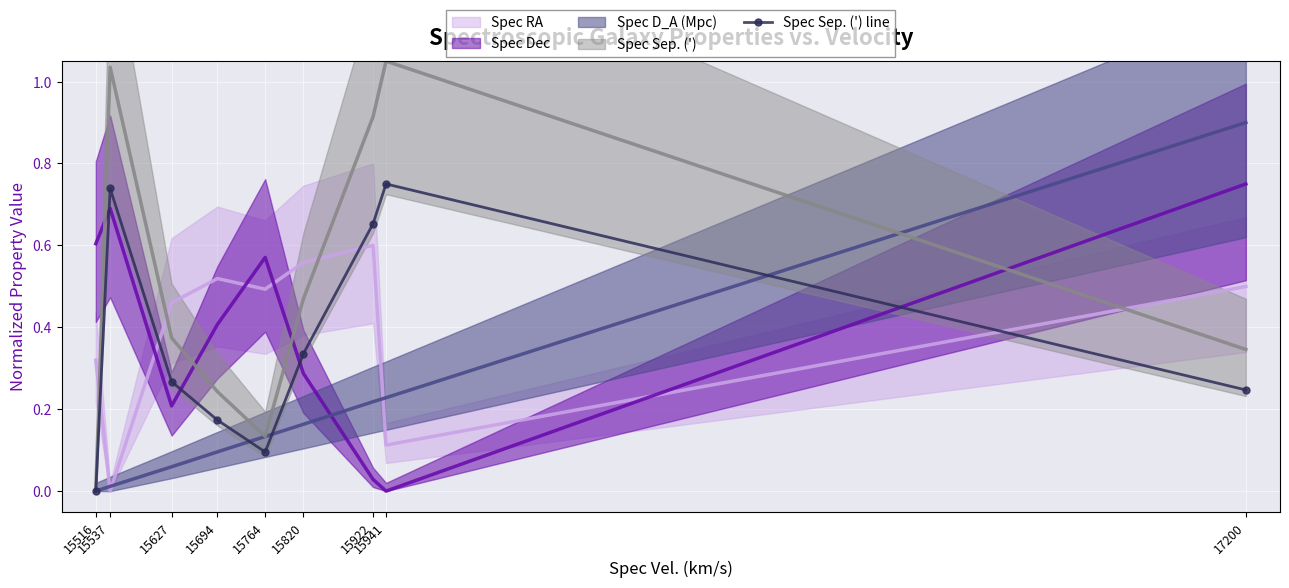

List the labels in order of value, largest first.

15941, 15537, 15922, 15820, 15627, 17200, 15694, 15764, 15516